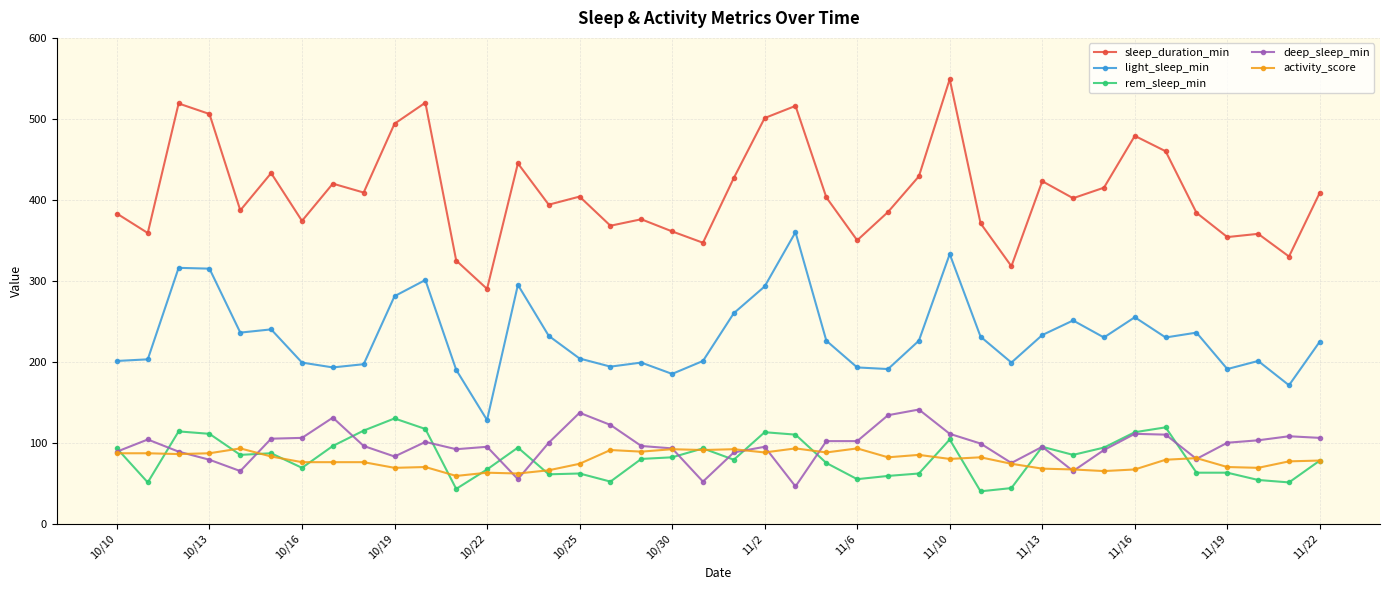

True or false: light_sleep_min and activity_score cross at least once.

False